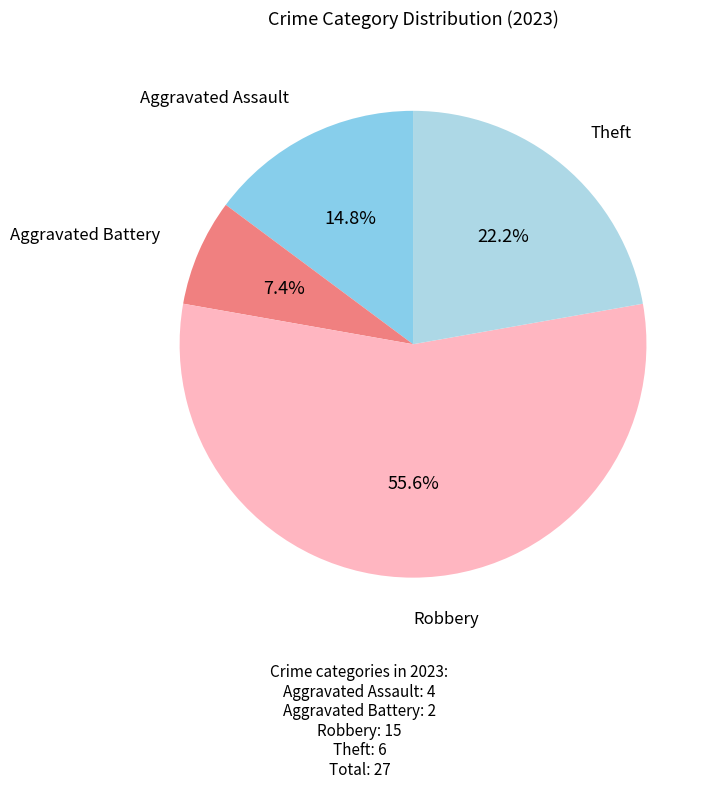

What is the smallest slice in the pie chart?

Aggravated Battery